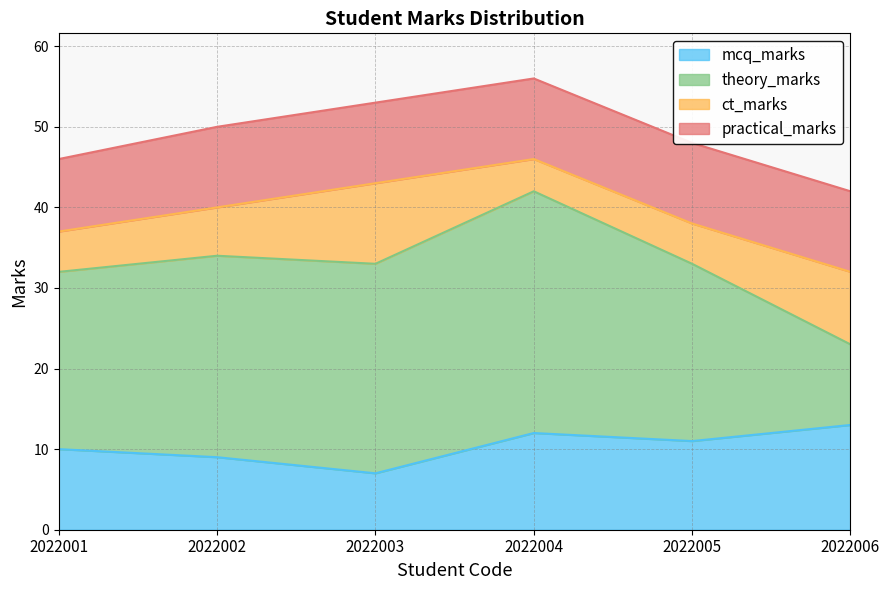

What is the difference between the highest and lowest values at 2022003?

19